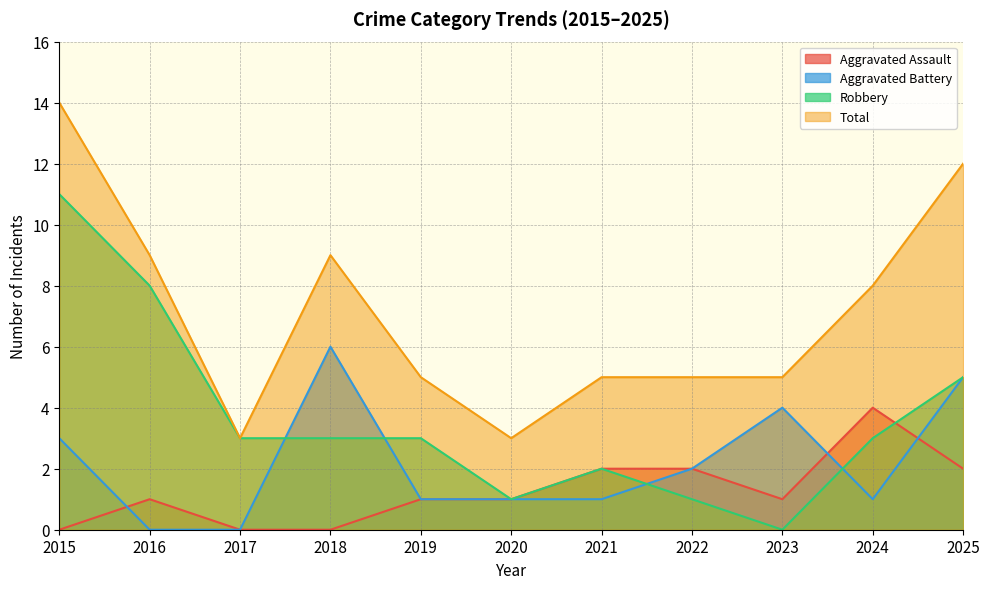

At which label does Total reach its peak?

2015